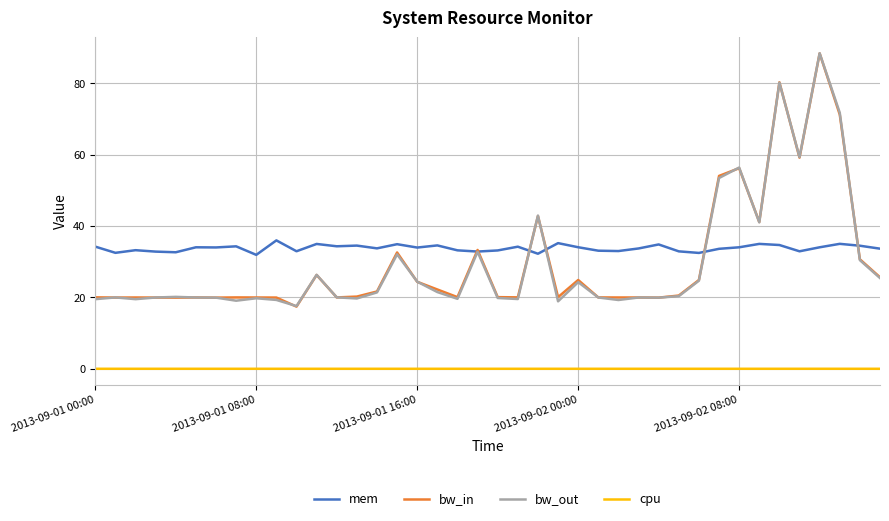

True or false: cpu and bw_in cross at least once.

False